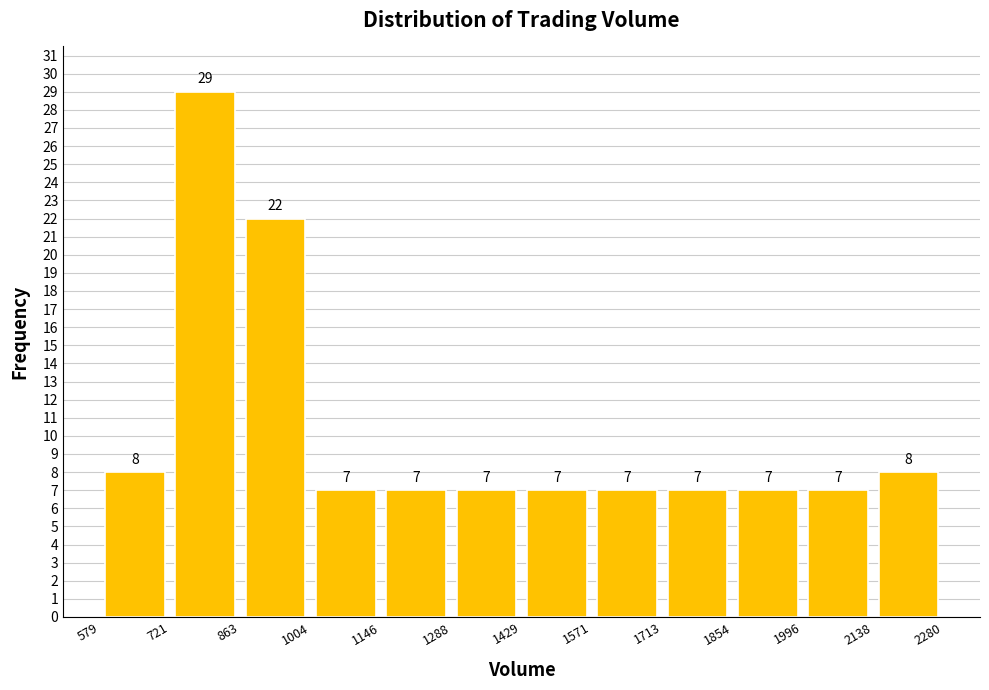

Reading left to right, transcribe this chart: for each bar, give the range it covers on the x-axis and its height.

579 to 721: 8
721 to 863: 29
863 to 1004: 22
1004 to 1146: 7
1146 to 1288: 7
1288 to 1429: 7
1429 to 1571: 7
1571 to 1713: 7
1713 to 1854: 7
1854 to 1996: 7
1996 to 2138: 7
2138 to 2280: 8